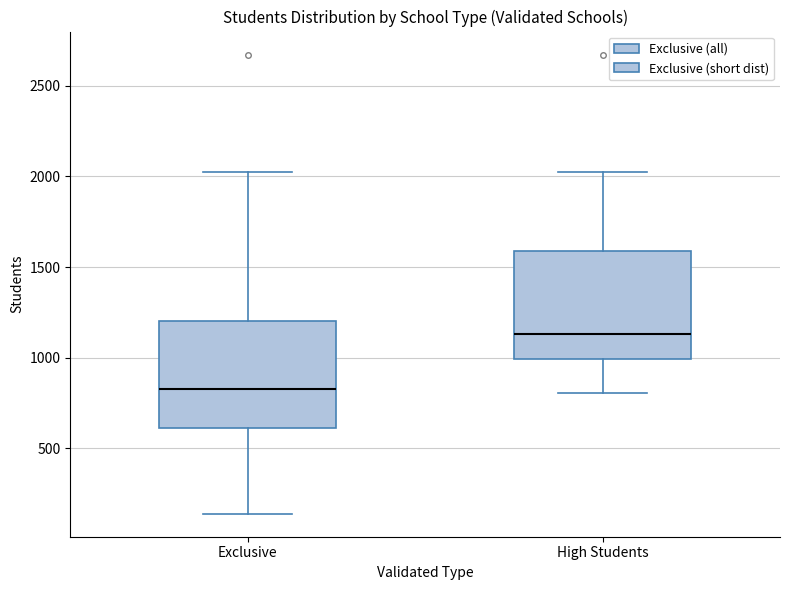

Which box's median line is the lowest?

Exclusive